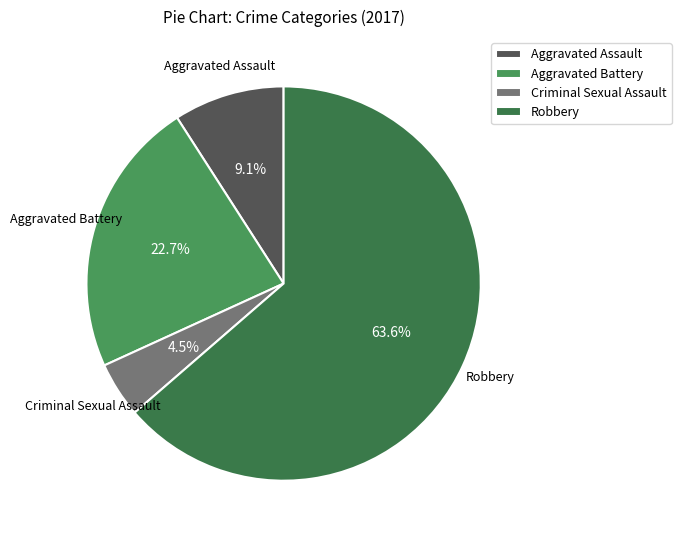

How many slices are in this pie chart?

4